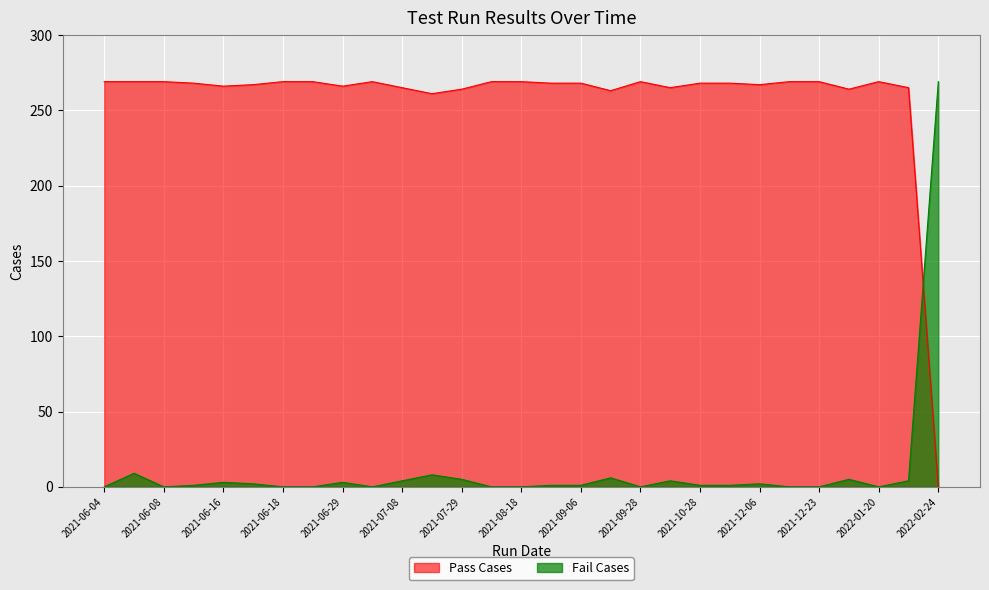

The value of Pass Cases at 2021-10-07 is 444. True or false?

False